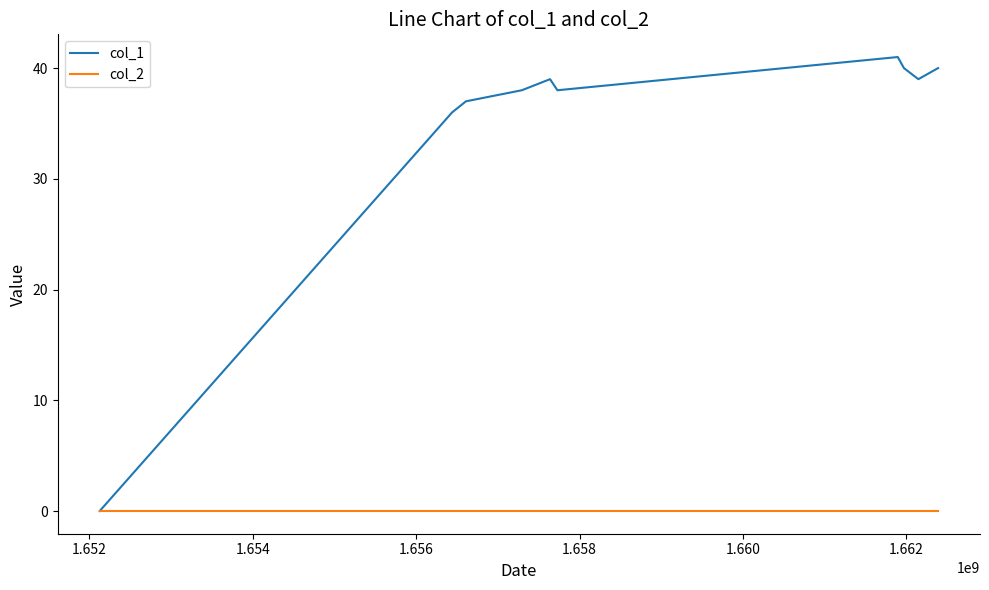

What is the highest value of the col_1 series?

41